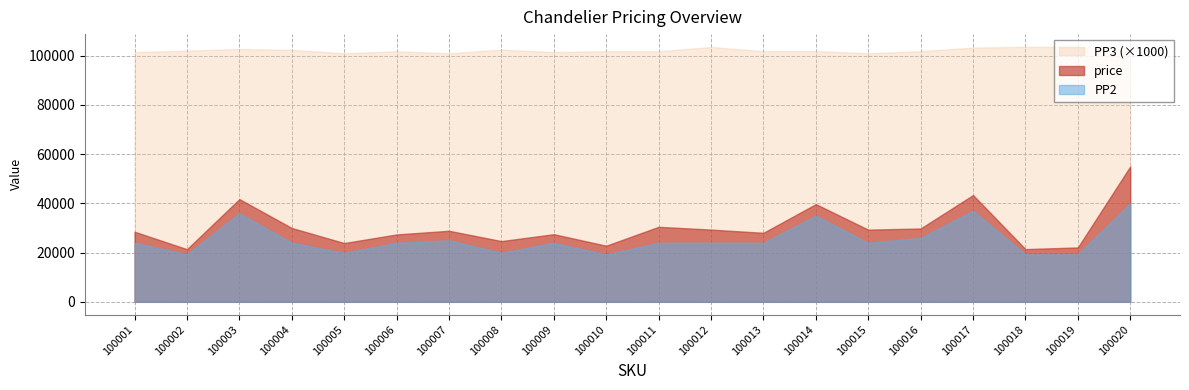

Reading left to right, transcribe all the data shown in this chart.

PP2: 100001=24000	100002=19278	100003=36000	100004=24000	100005=19900	100006=24000	100007=24998	100008=19900	100009=24000	100010=19278	100011=24000	100012=24000	100013=24000	100014=35000	100015=24000	100016=26000	100017=37000	100018=19278	100019=19278	100020=39999
price: 100001=28469	100002=21386	100003=41734	100004=29997	100005=23874	100006=27372	100007=28868	100008=24673	100009=27477	100010=22795	100011=30474	100012=29344	100013=28037	100014=39684	100015=29321	100016=29791	100017=43381	100018=21422	100019=22094	100020=55000
PP3: 100001=101461923	100002=102026060	100003=102712200	100004=102381173	100005=100954046	100006=101785260	100007=100954082	100008=102451388	100009=101461999	100010=101824399	100011=101785232	100012=103501973	100013=101824394	100014=101870328	100015=100954380	100016=101824398	100017=103256896	100018=103566786	100019=103541425	100020=101462006